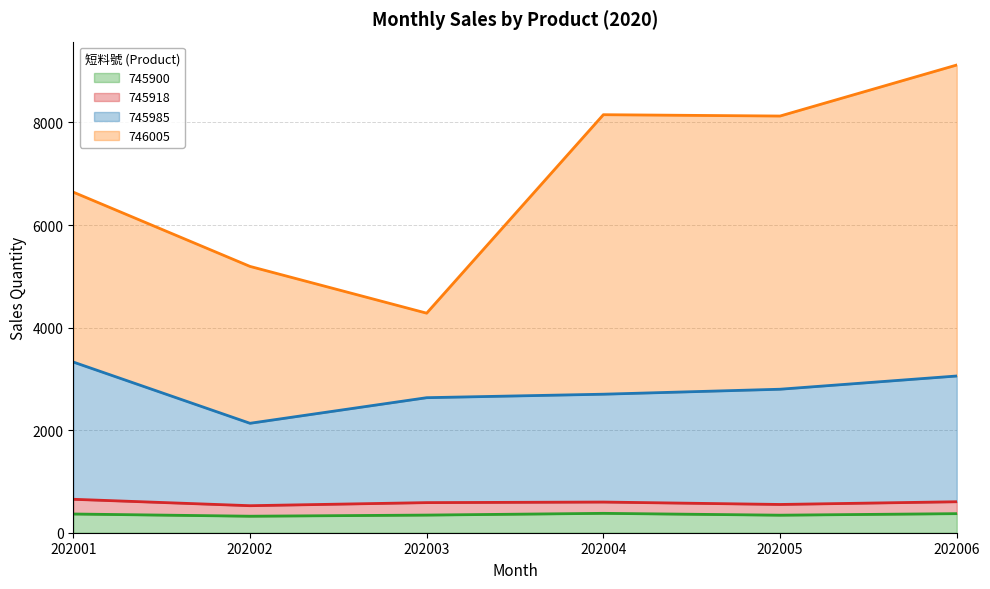

The 745900 series shows 342 at 202005. True or false?

True